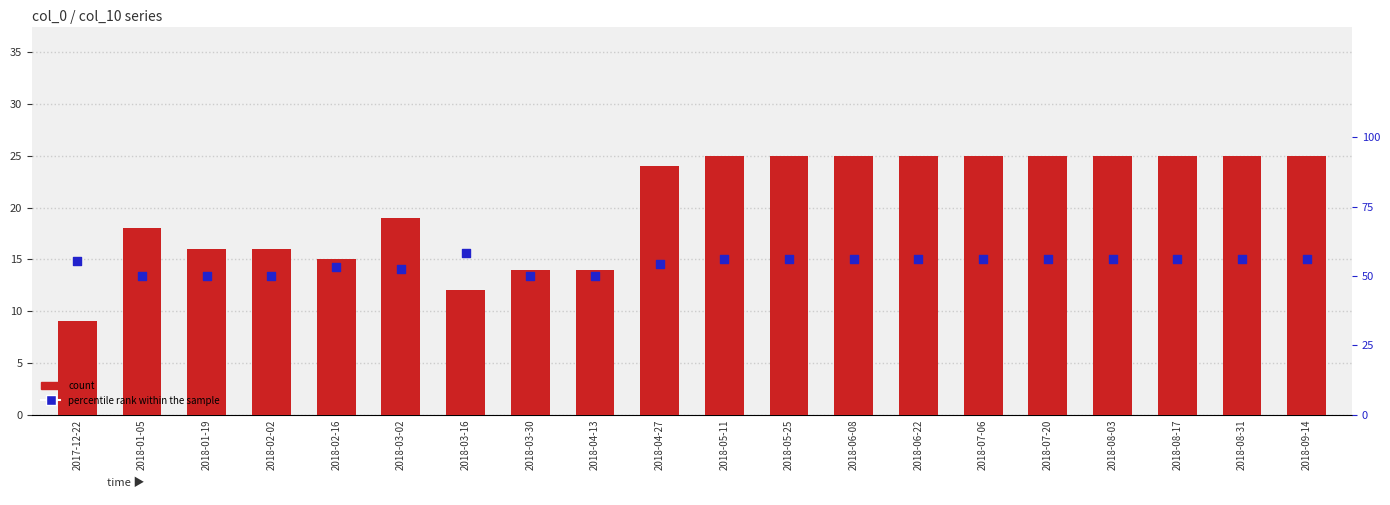

Which series contains the lowest Y value?

count